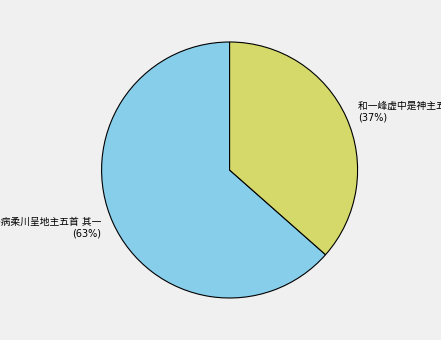

To the nearest percent, what is the average slice percentage?

50%